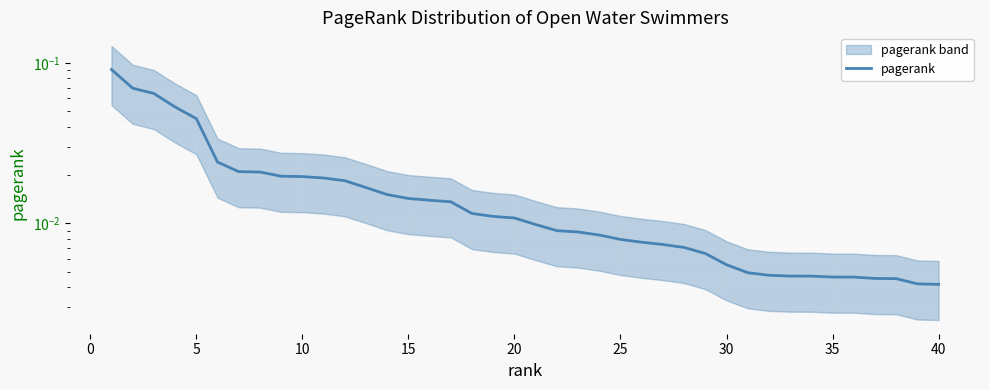

What is the maximum value shown in the chart?

0.1